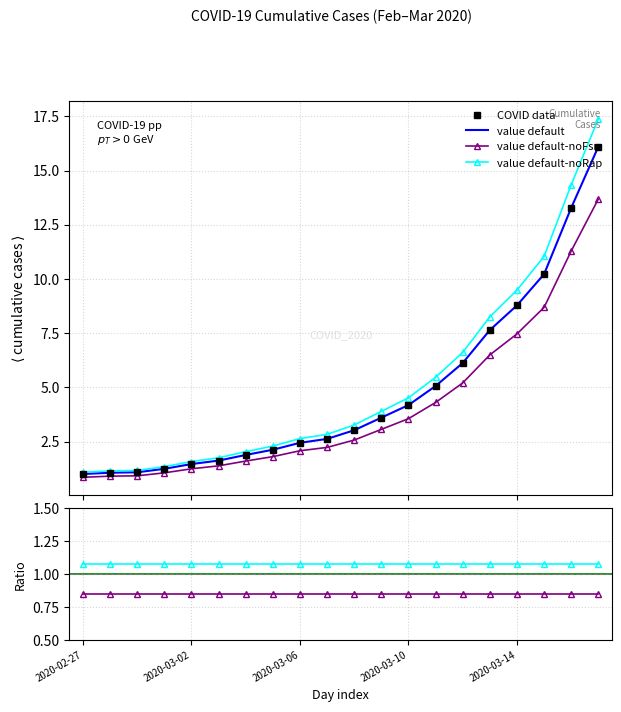

What is the change in value from 2020-03-12 to 2020-03-17?

+10.0